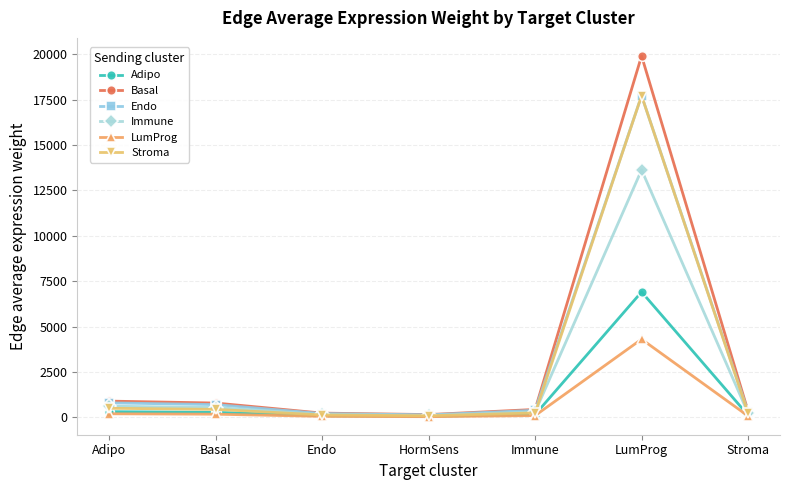

The Adipo series shows 3404.7 at LumProg. True or false?

False